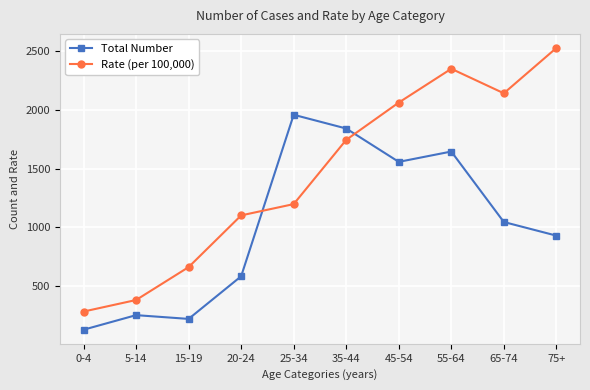

In Total Number, how many points are lower than both neighbors (excluding endpoints)?

2